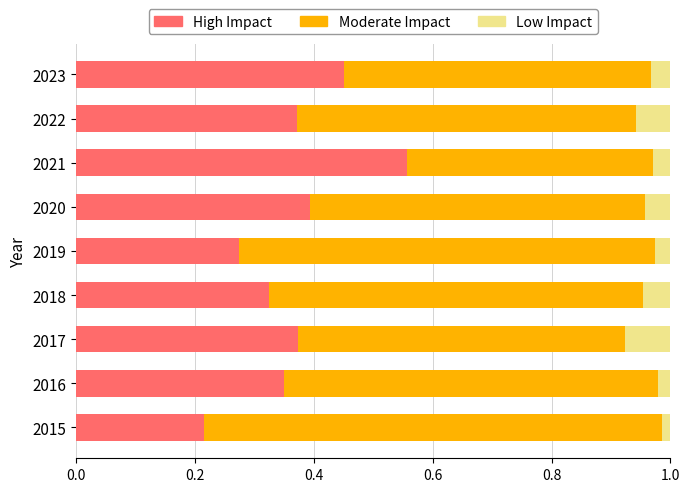

What is the total value across all series at 2020?

1.0